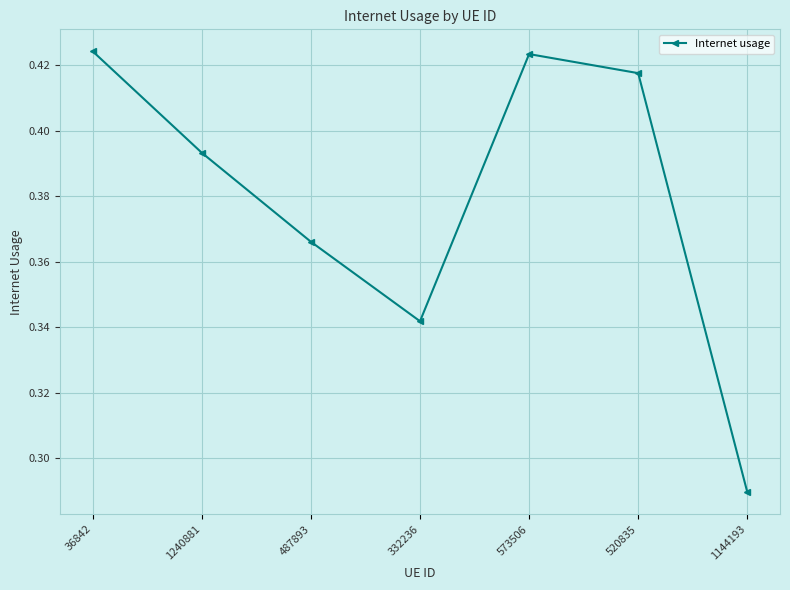

What is the label of the 1st point from the right?

1144193